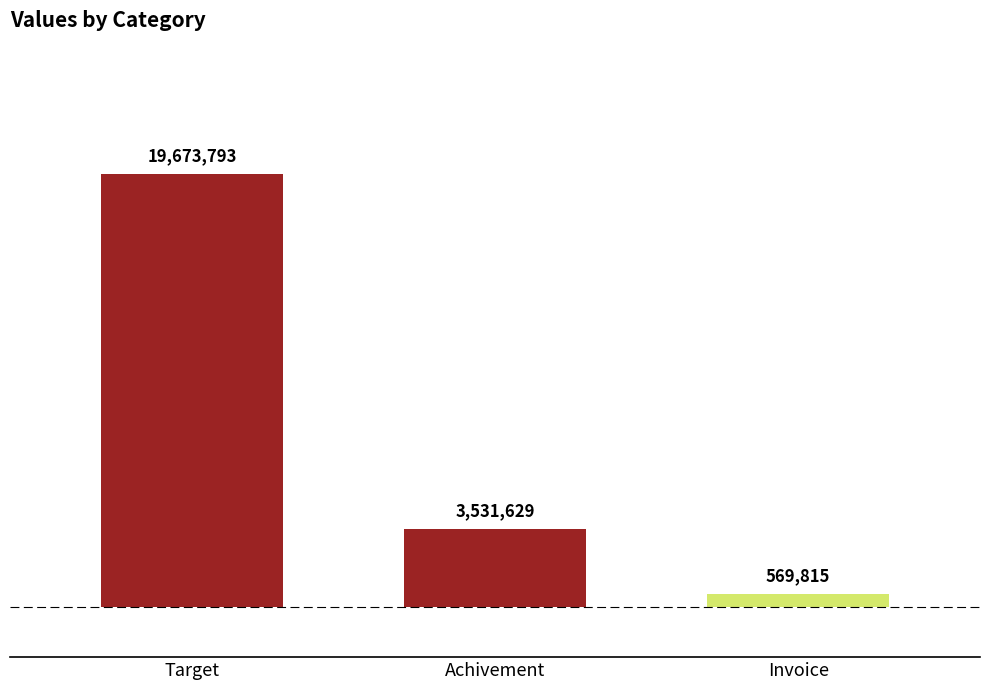

Rank the categories by value from lowest to highest.

Invoice, Achivement, Target